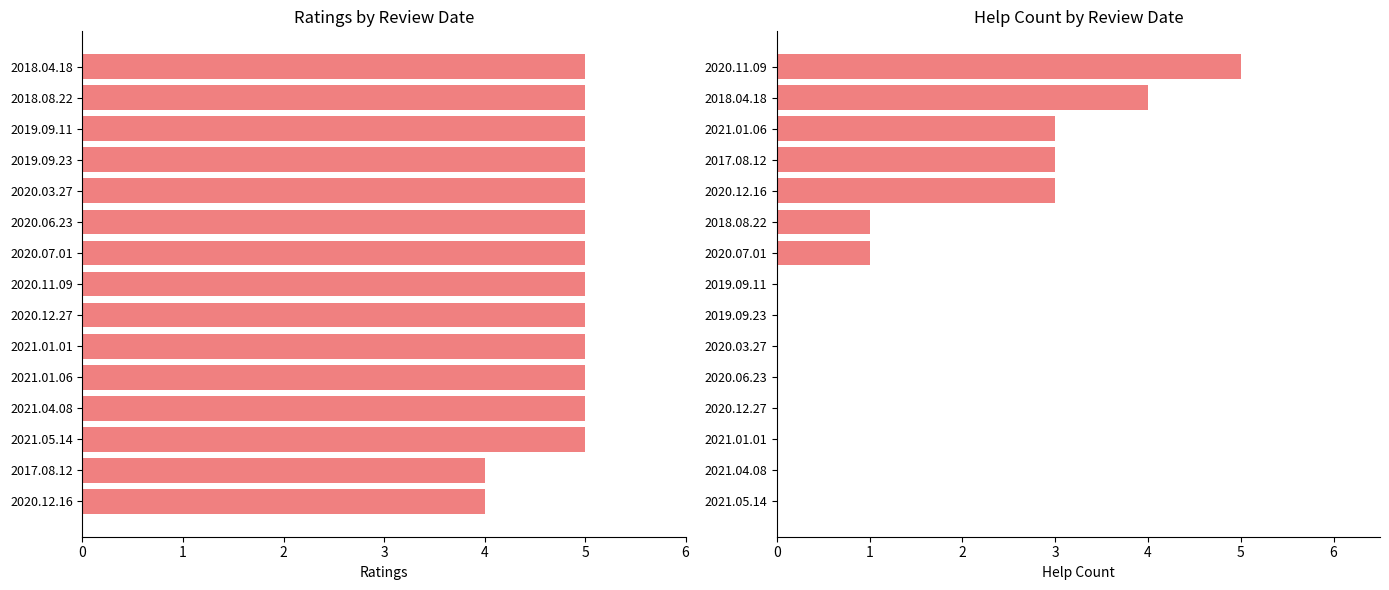

What is the average value of the ratings series?

5